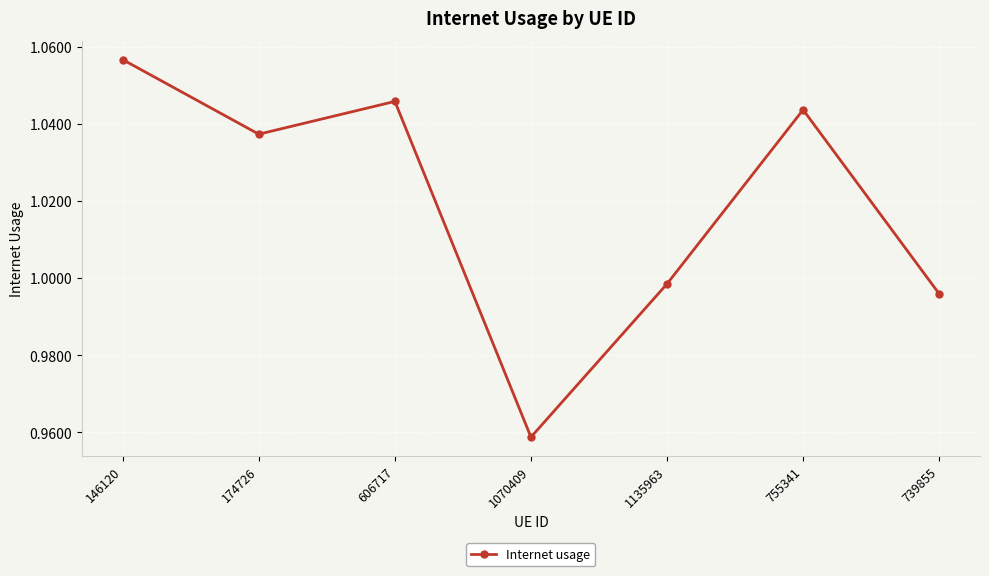

Where is the first local maximum?

606717